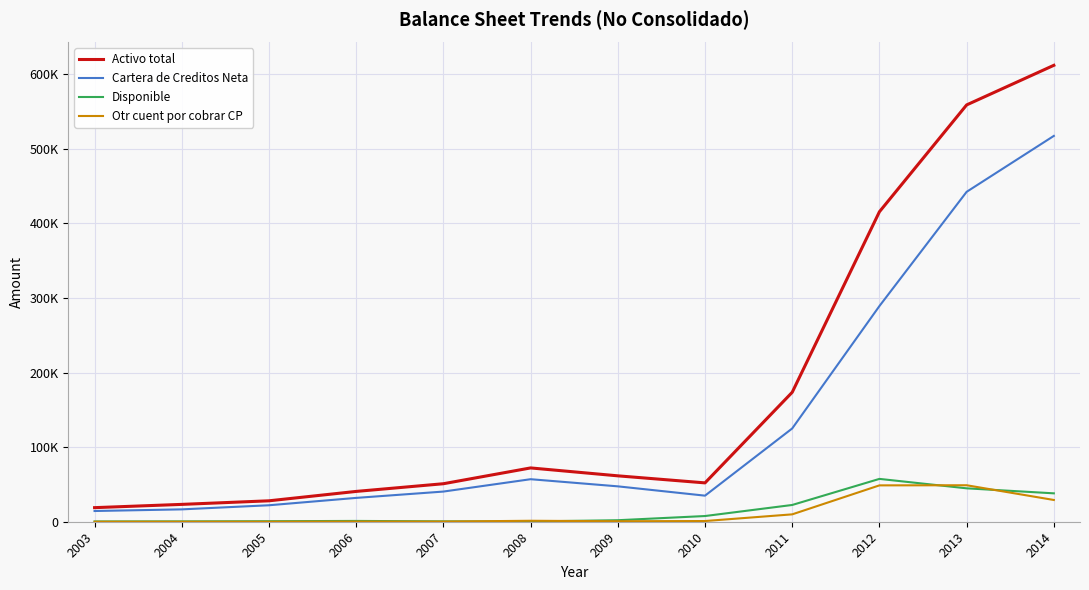

Rank the series at 2009 from highest to lowest value.

Activo total, Cartera de Creditos Neta, Disponible, Otr cuent por cobrar CP